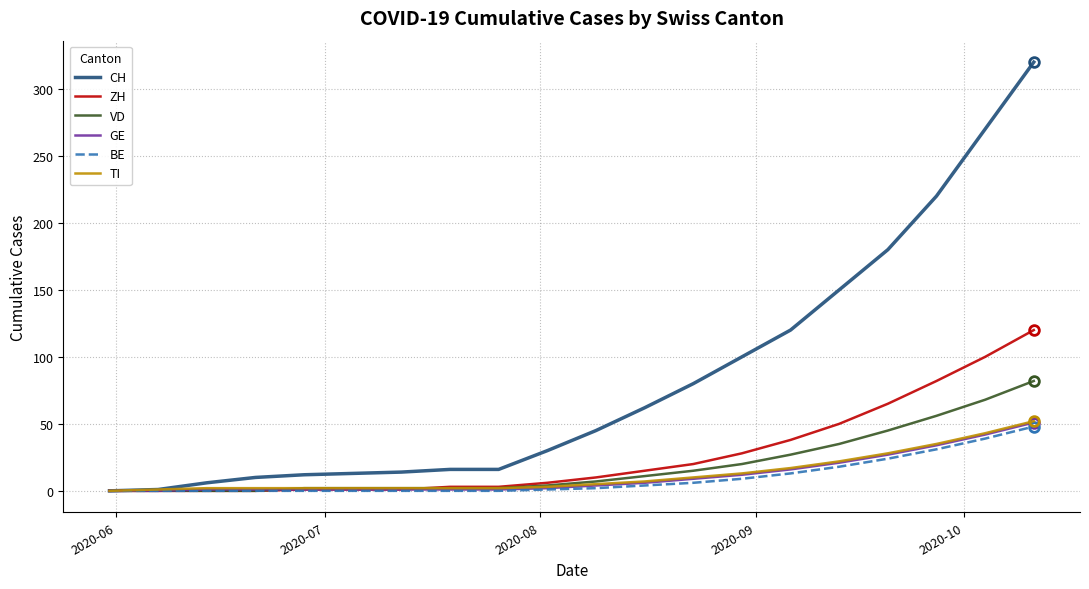

Which series has the widest spread of values?

CH